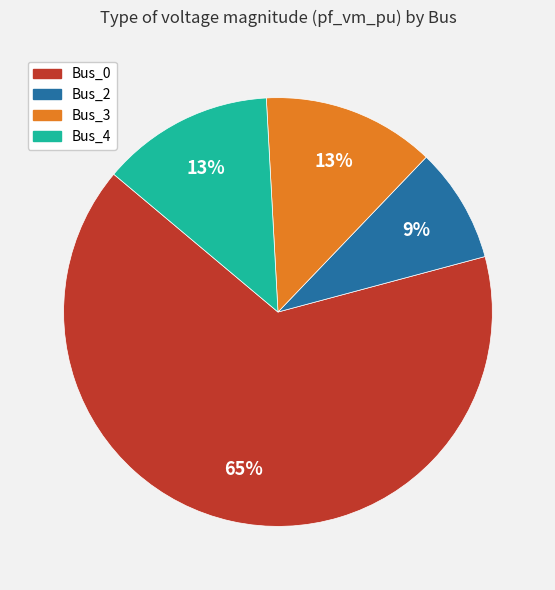

True or false: Bus_4 accounts for 13% of the total.

True